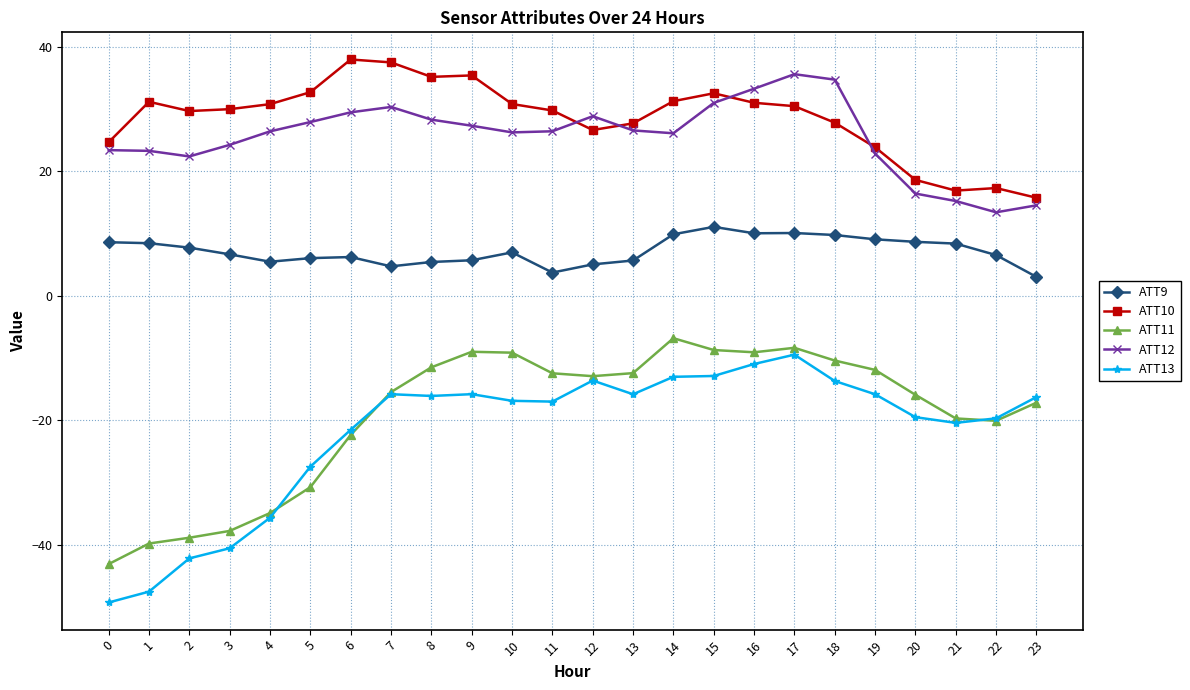

What value does the ATT12 series have at 4?

26.4